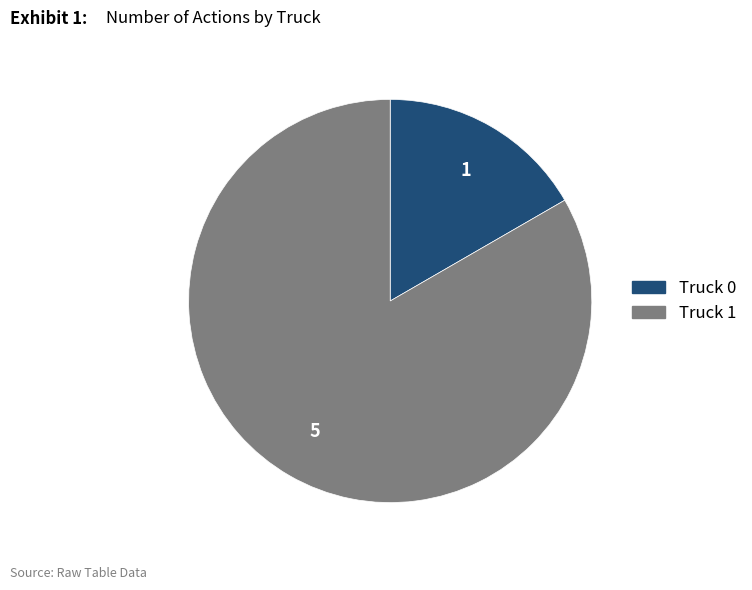

Approximately how many times larger is the value at Truck 0 compared to Truck 1?

0.2